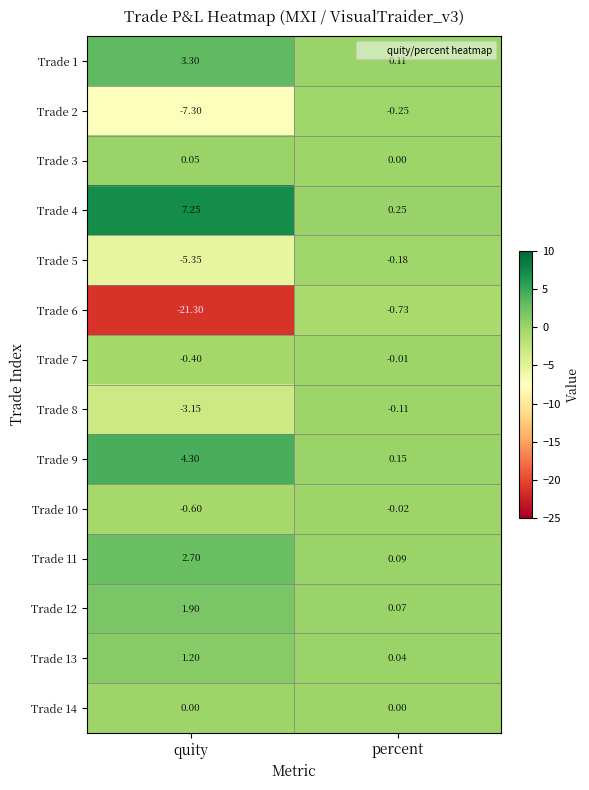

Count the number of data series in this chart.

14